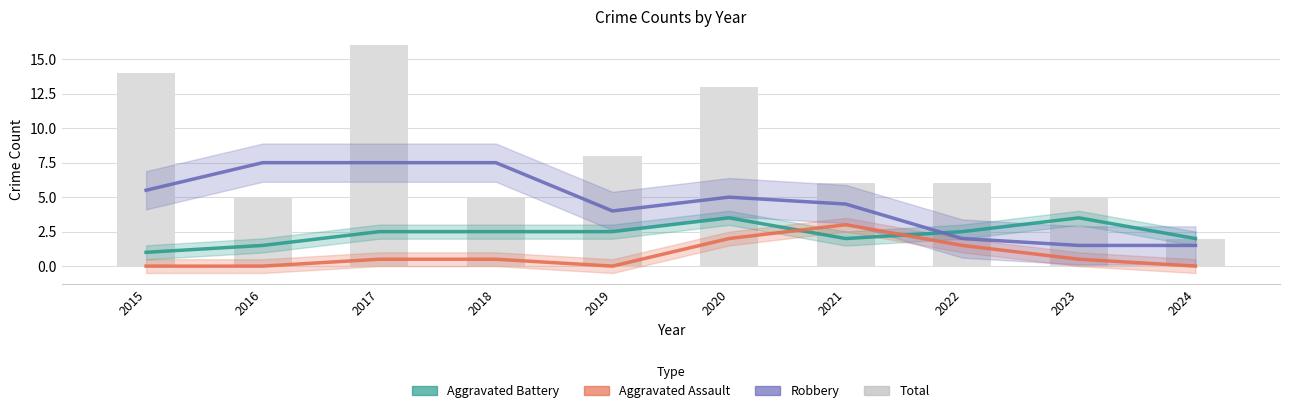

How many Aggravated Assault values are between 0 and 1?

7